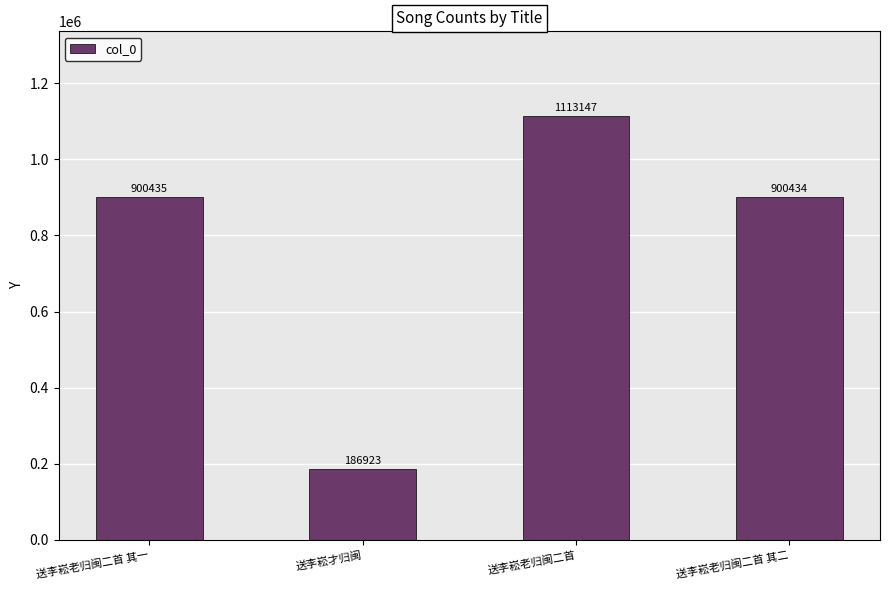

Is it true that the value at 送李崧才归闽 is 186923?

True